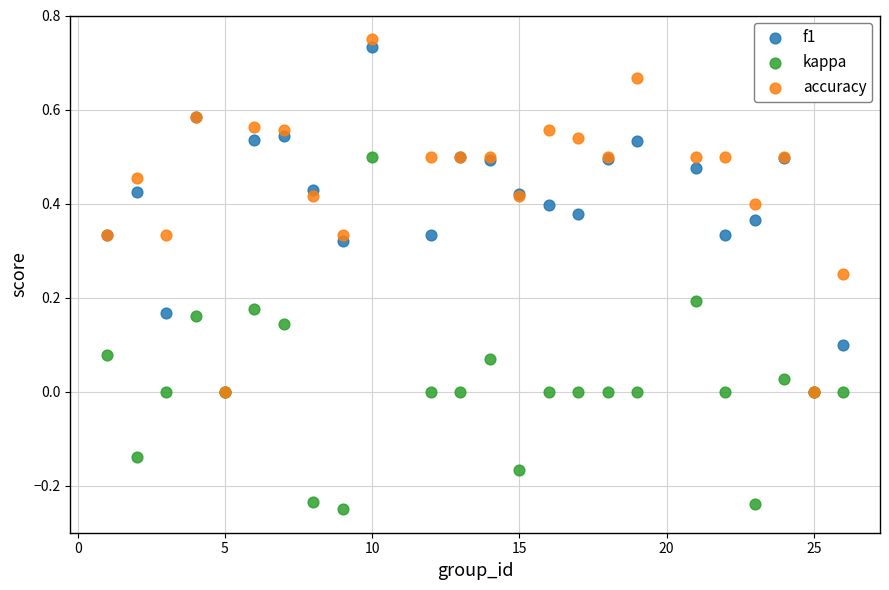

What are all the series names shown in the legend?

f1, kappa, accuracy